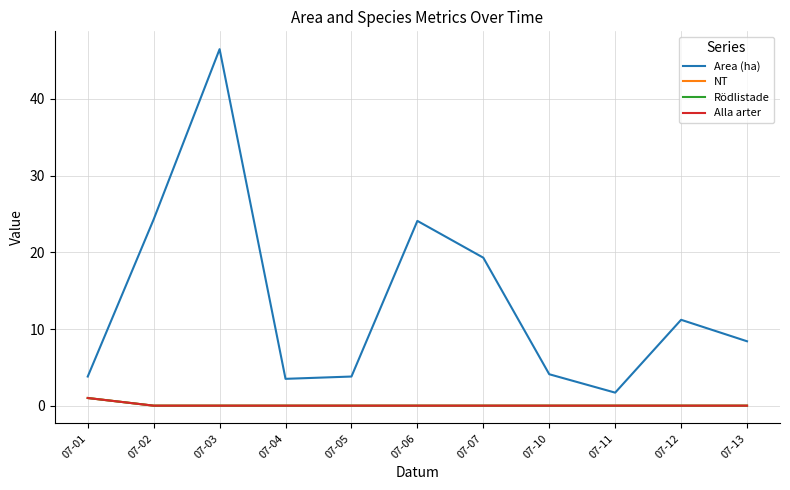

Reading left to right, what are all the values shown in this chart?

Area (ha): 07-01=3.8	07-02=24.3	07-03=46.5	07-04=3.5	07-05=3.8	07-06=24.1	07-07=19.3	07-10=4.1	07-11=1.7	07-12=11.2	07-13=8.4
NT: 07-01=1.0	07-02=0.0	07-03=0.0	07-04=0.0	07-05=0.0	07-06=0.0	07-07=0.0	07-10=0.0	07-11=0.0	07-12=0.0	07-13=0.0
Rödlistade: 07-01=1.0	07-02=0.0	07-03=0.0	07-04=0.0	07-05=0.0	07-06=0.0	07-07=0.0	07-10=0.0	07-11=0.0	07-12=0.0	07-13=0.0
Alla arter: 07-01=1.0	07-02=0.0	07-03=0.0	07-04=0.0	07-05=0.0	07-06=0.0	07-07=0.0	07-10=0.0	07-11=0.0	07-12=0.0	07-13=0.0